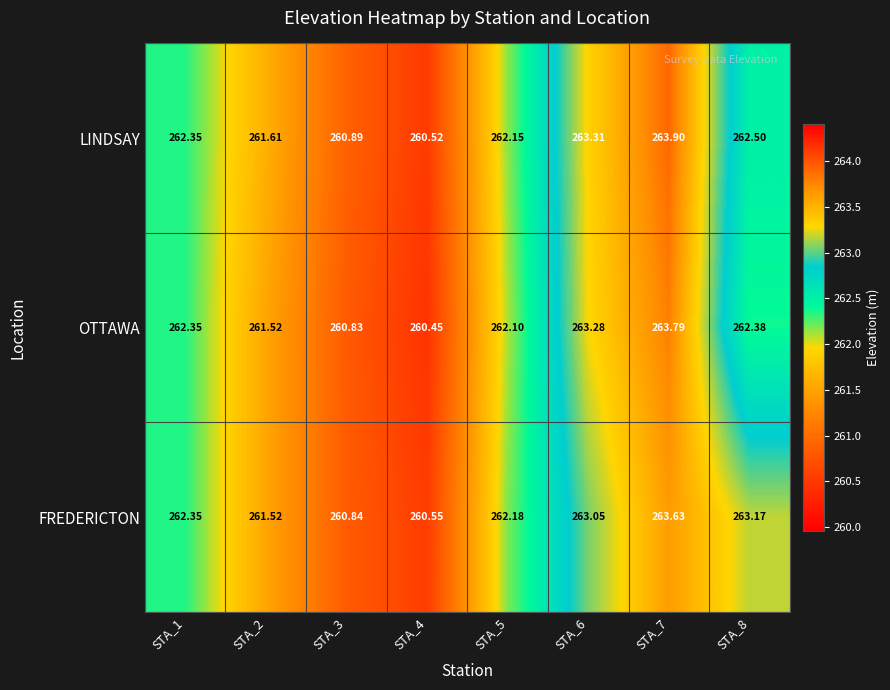

Which series has the largest range (max minus min)?

LINDSAY